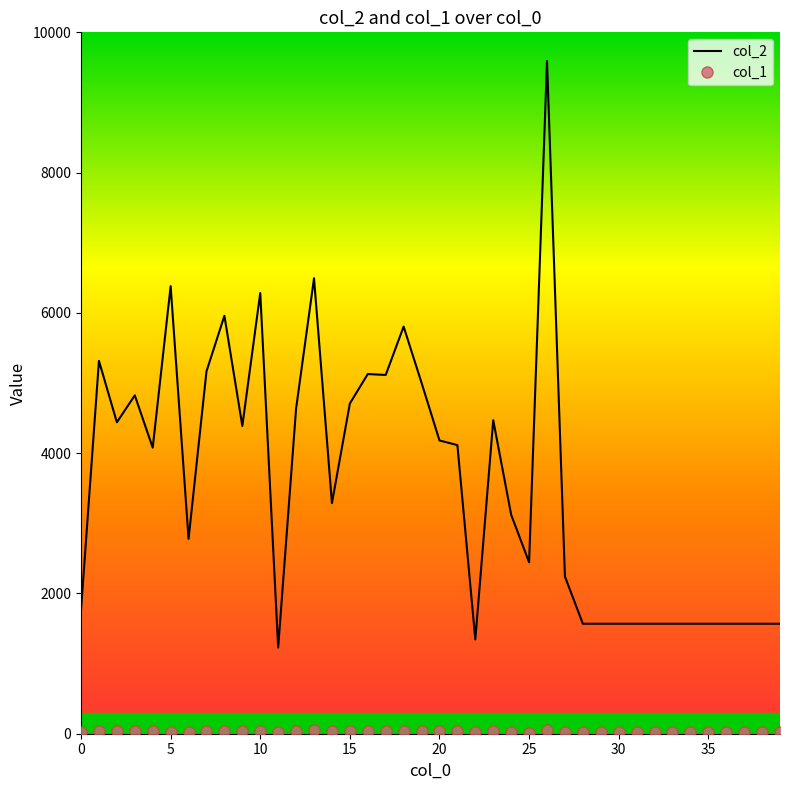

Which series has the largest total across all categories?

col_2